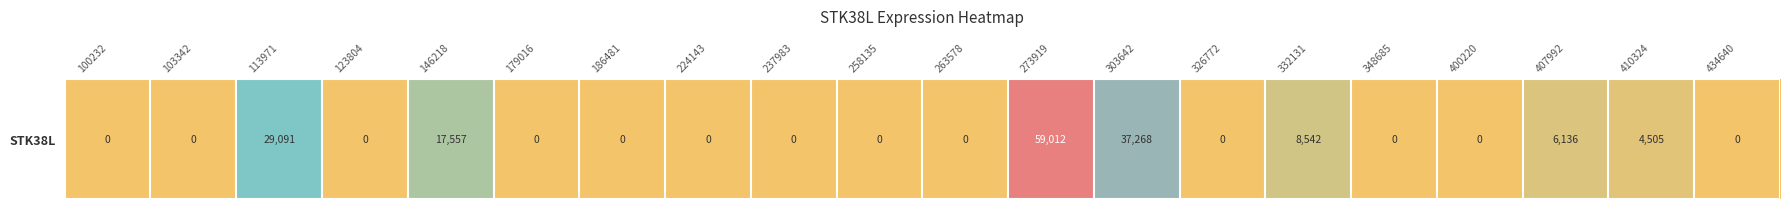

How many values are above zero?

7